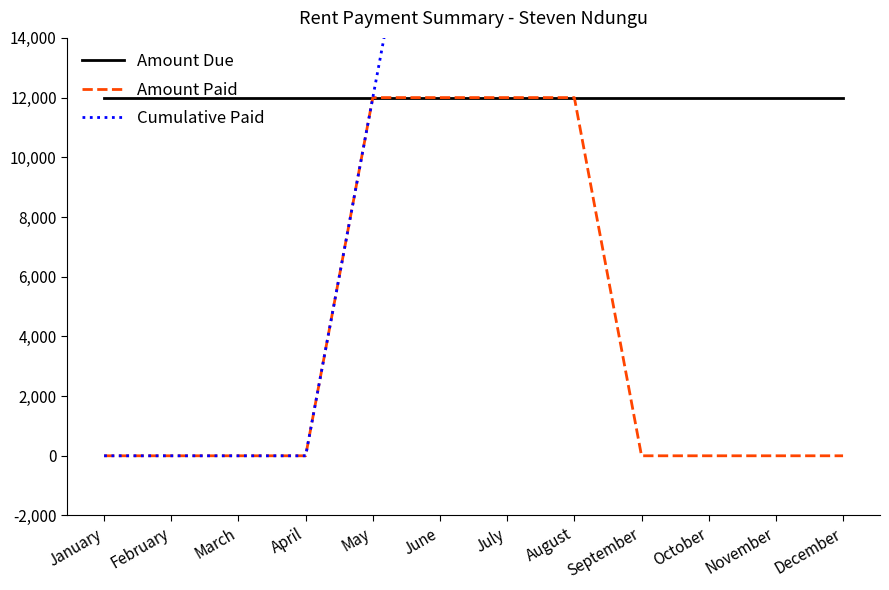

What is the spread (max minus min) of values at October?

48000